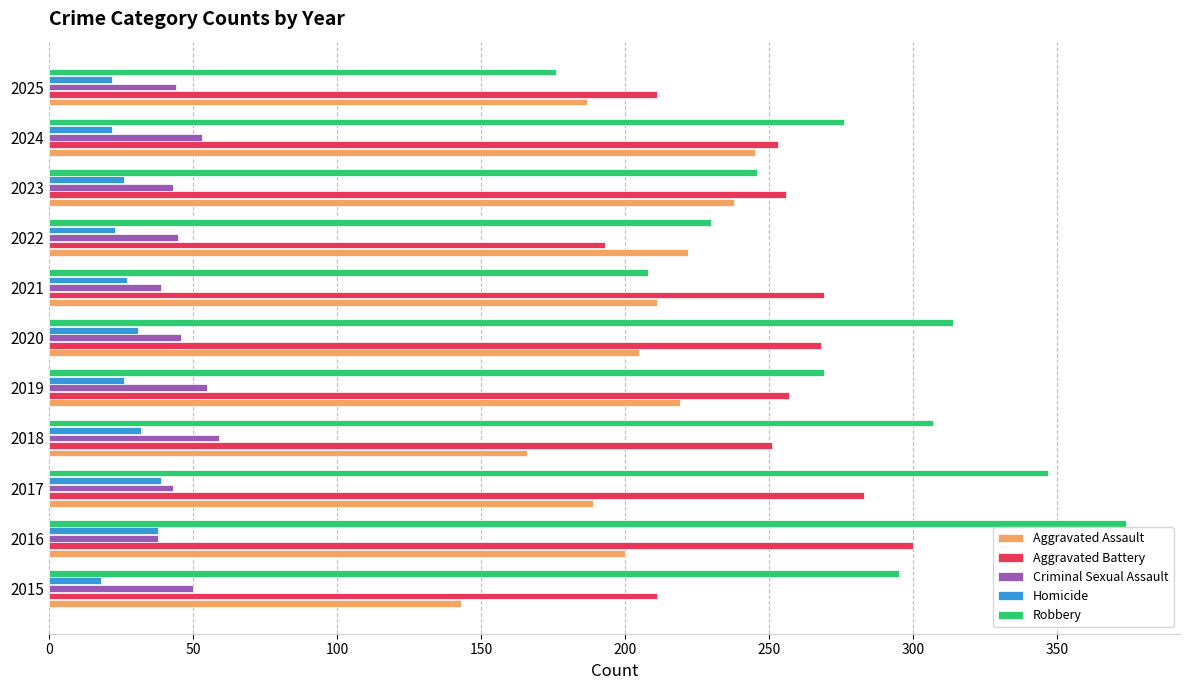

The Criminal Sexual Assault series shows 53 at 2024. True or false?

True